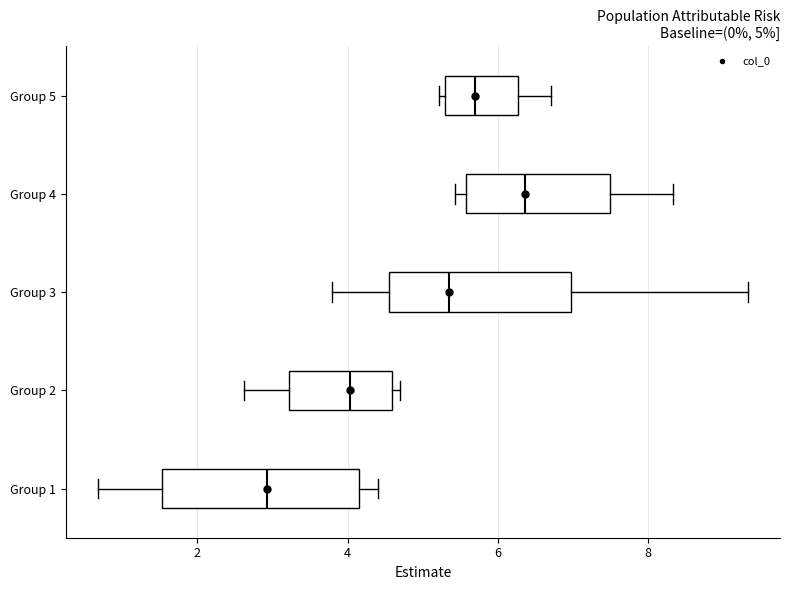

Which box's median line is the furthest to the left?

Group 1